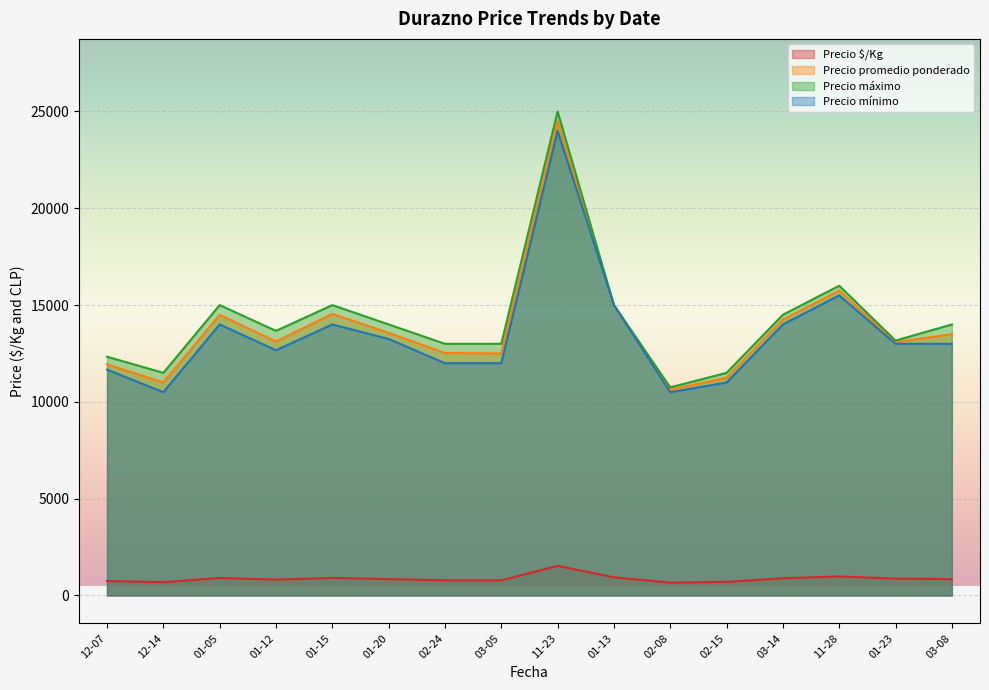

Which series has the largest total across all categories?

Precio máximo